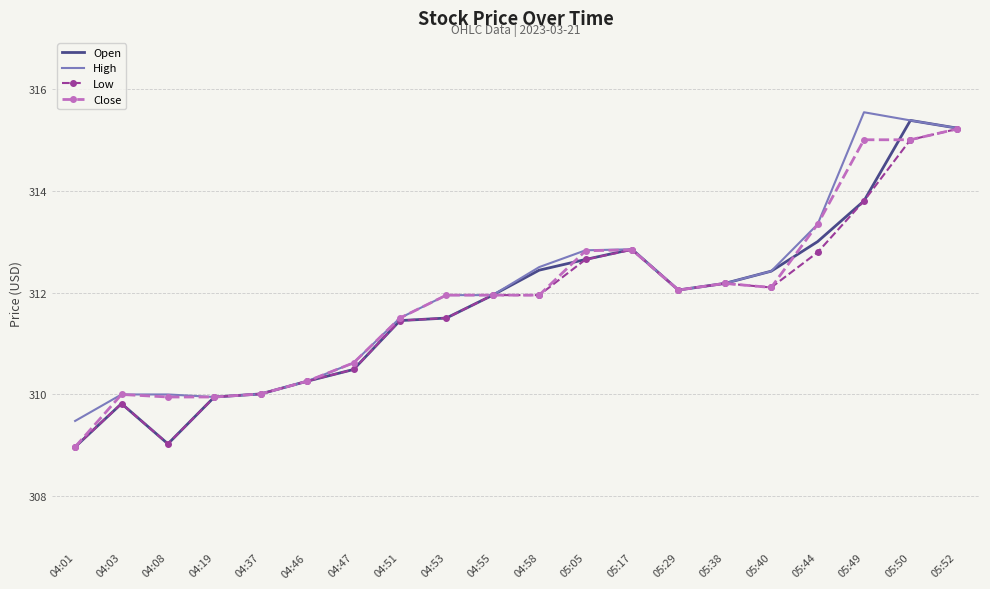

What is the maximum value shown in the chart?

315.5